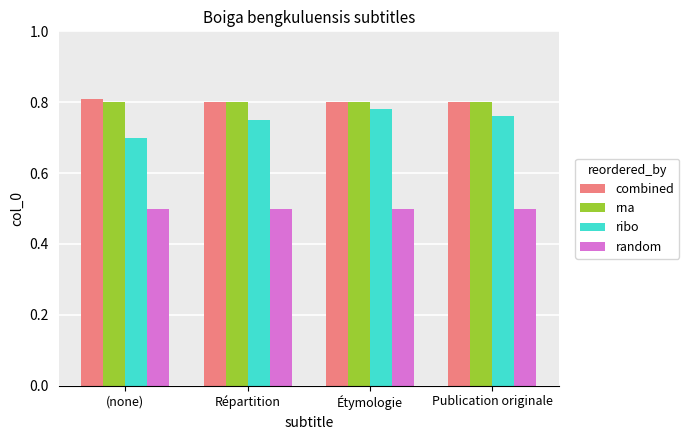

True or false: random has a value of 0.5 at Étymologie.

True